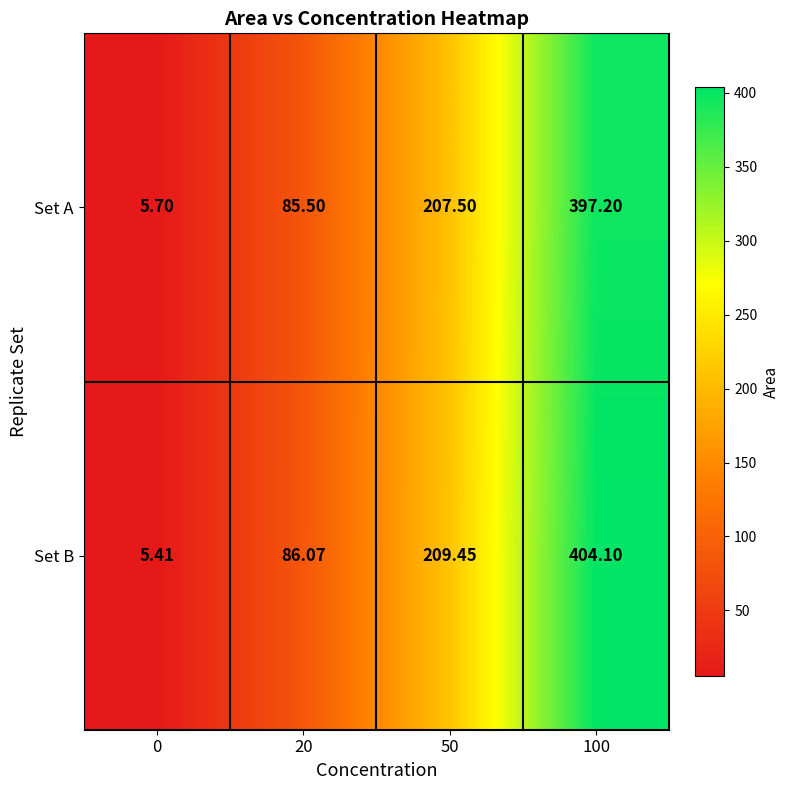

Which series has the largest total across all categories?

Set B